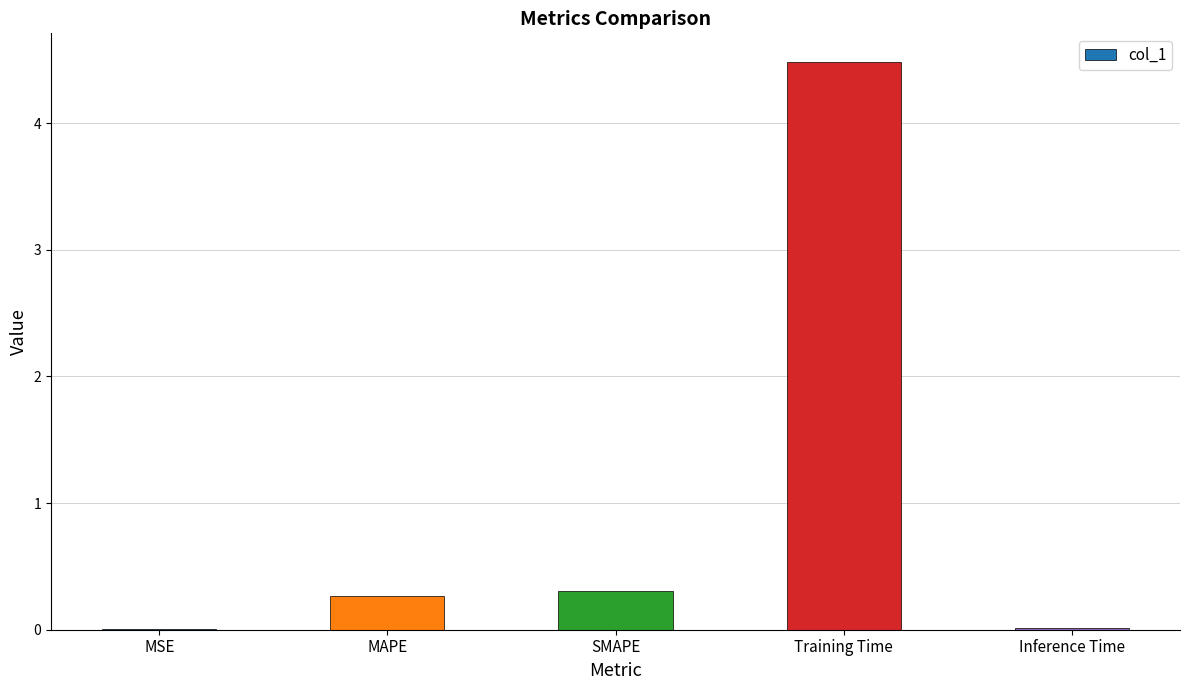

What is the change in value from MSE to Training Time?

+4.5